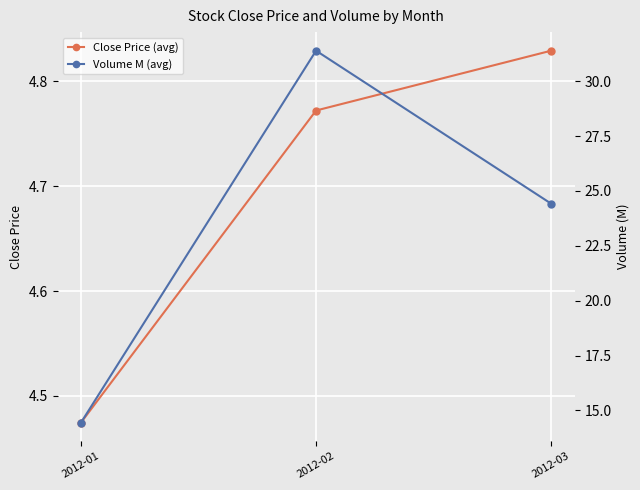

What is the difference between the highest and lowest values at 2012-01?

10.0